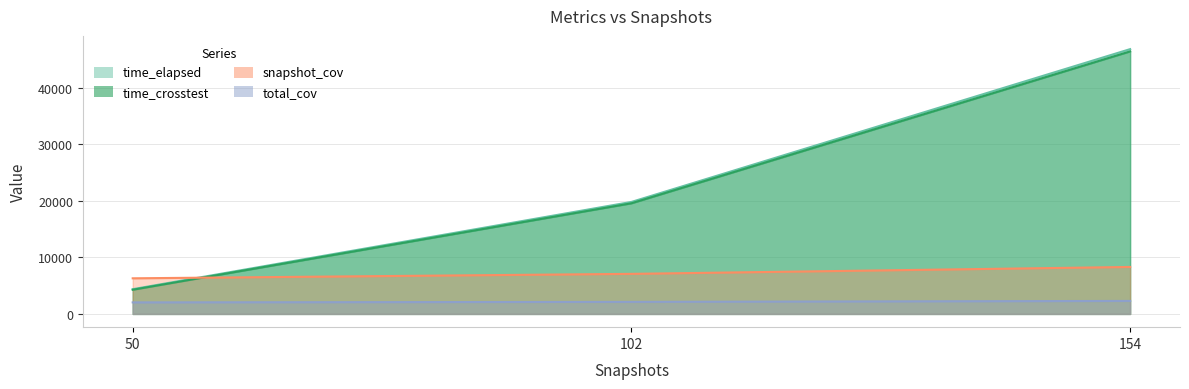

At how many categories does at least one series exceed 7217?

2